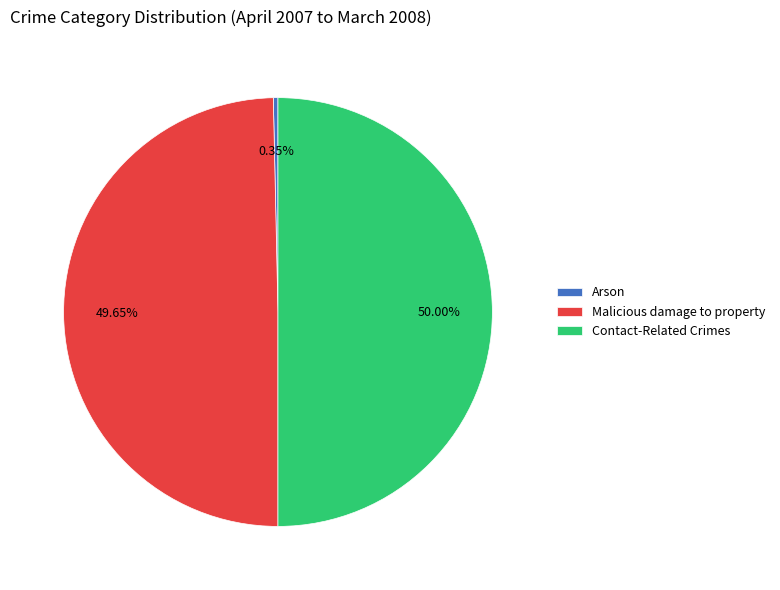

To the nearest percent, what is the difference between the largest and smallest slice percentages?

50%